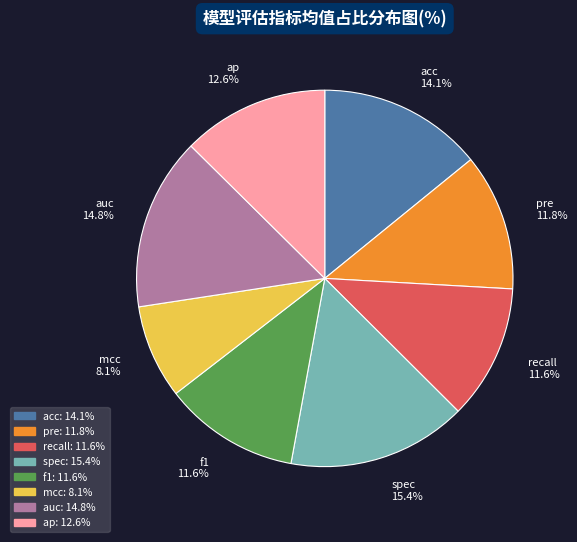

To the nearest percent, what is the average slice percentage?

12%